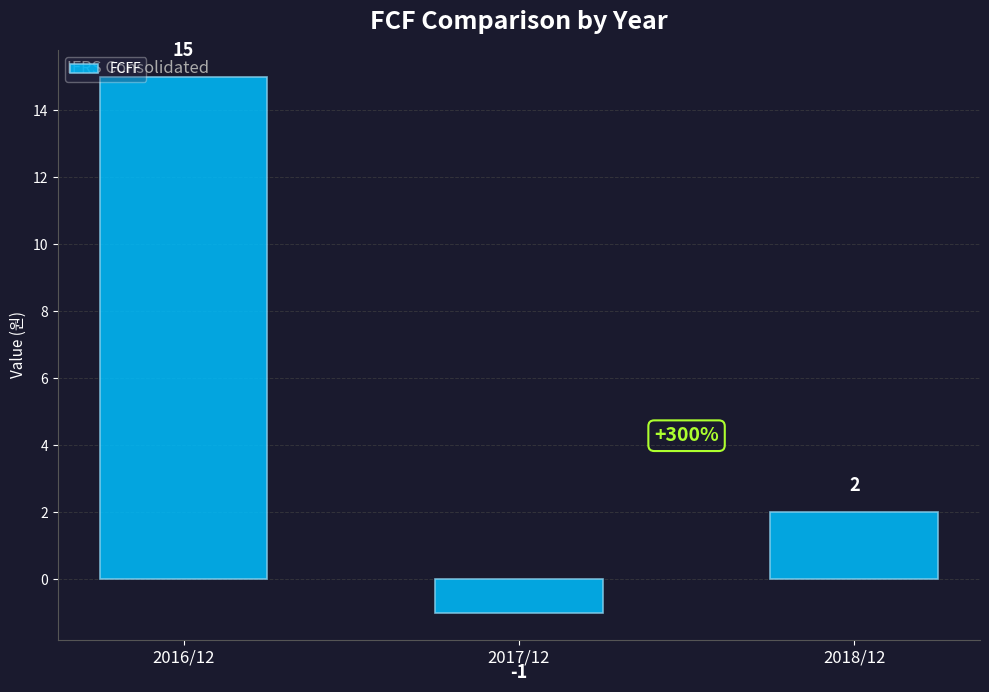

What is the maximum value shown in the chart?

15